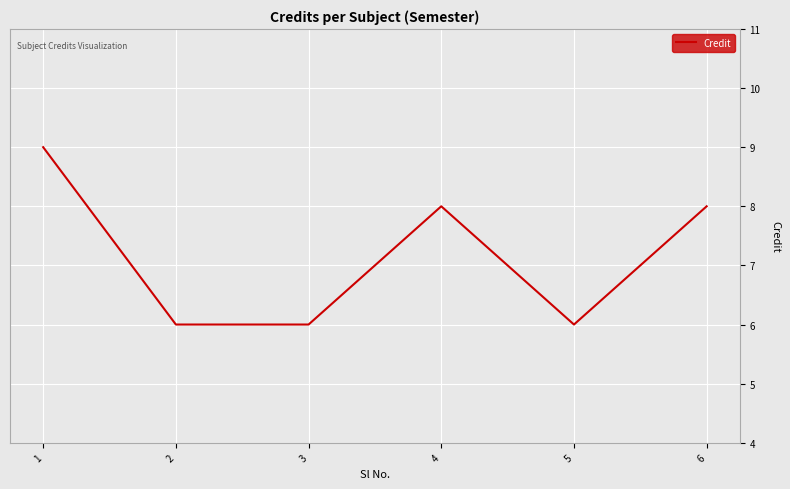

True or false: the data shows 4 at 3.

False